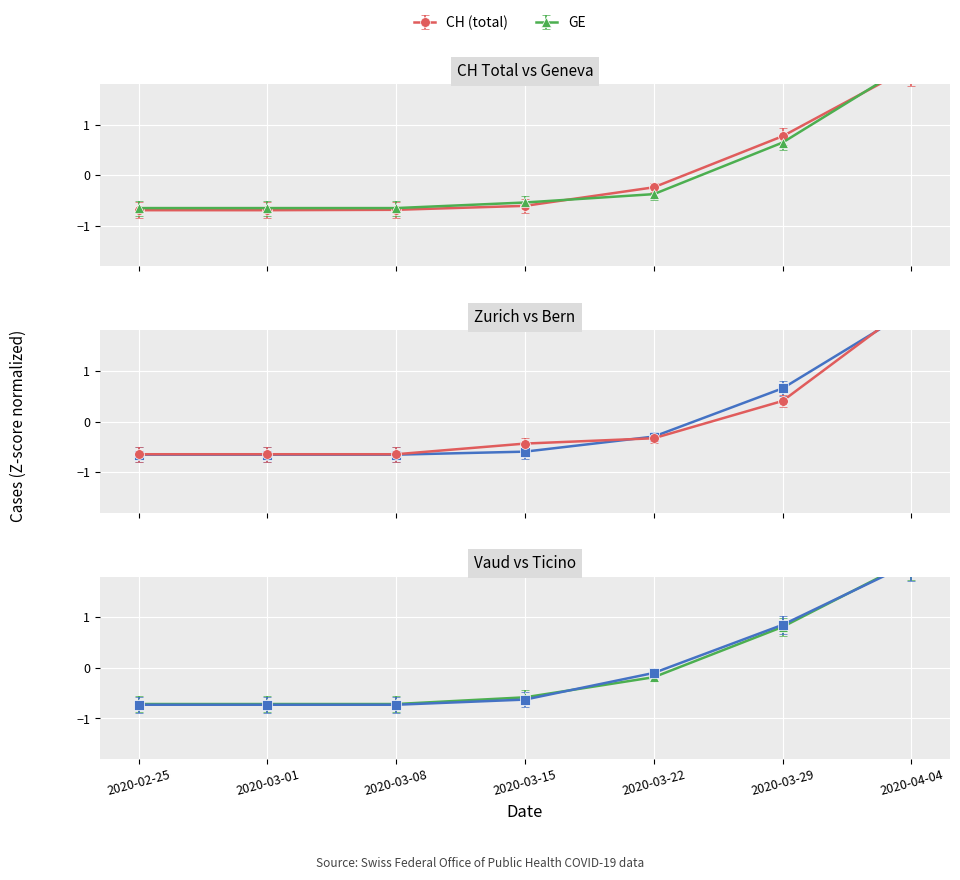

How many distinct data groups are displayed?

6